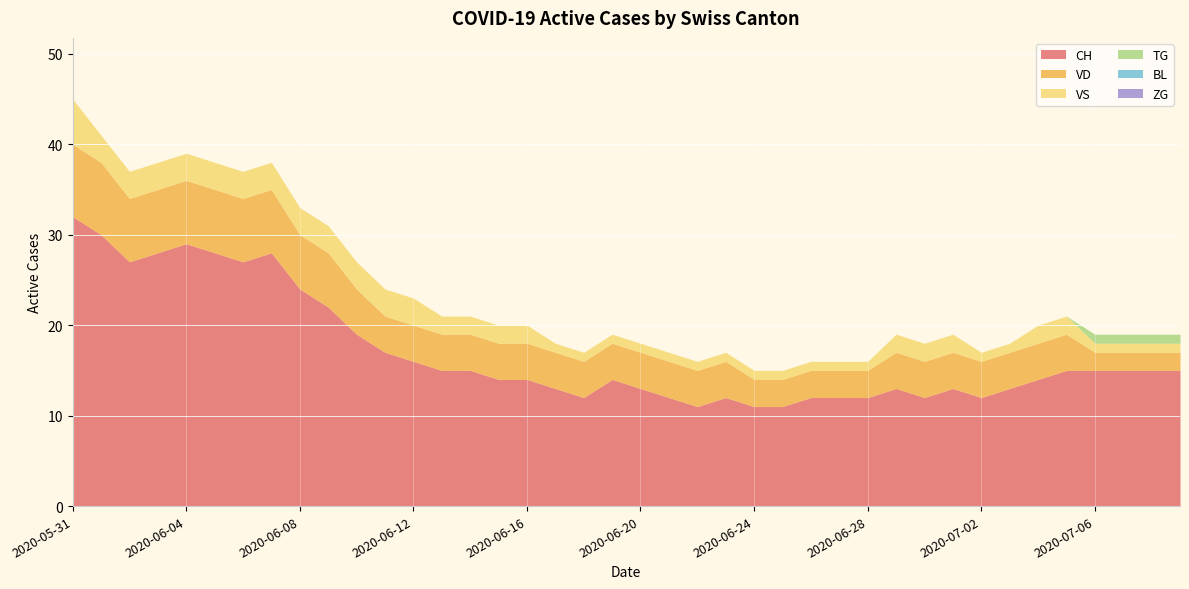

What is the greatest value displayed?

32